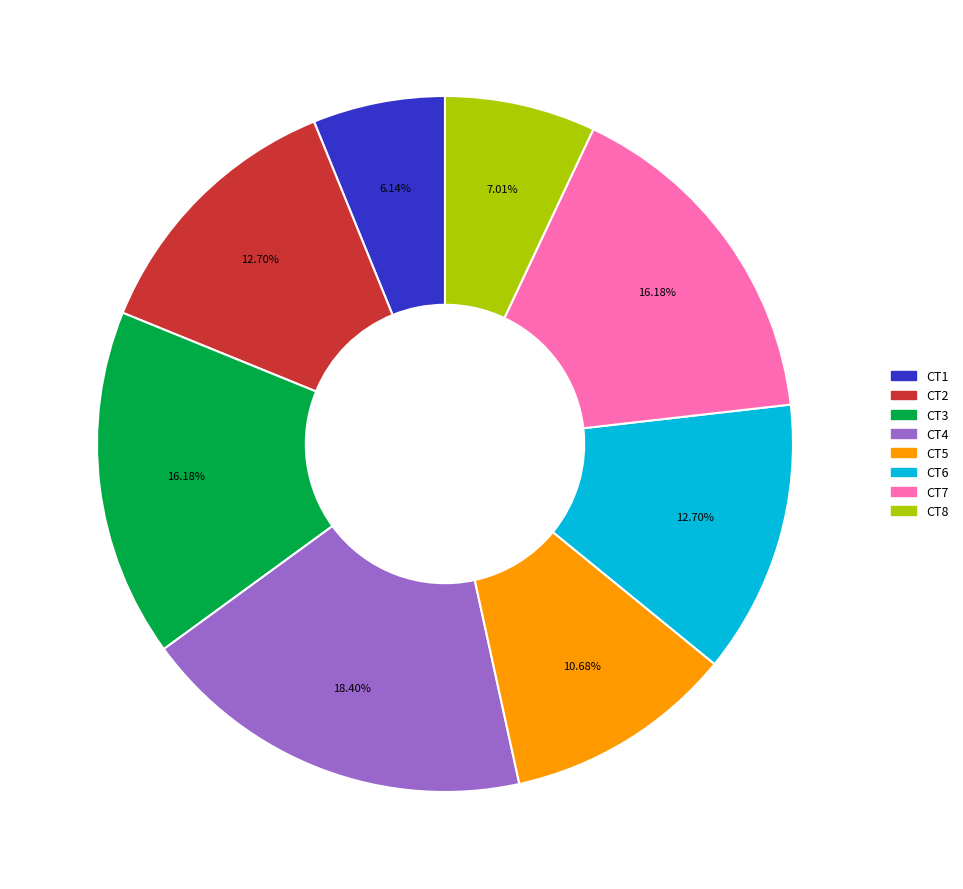

What is the largest slice in the pie chart?

CT4